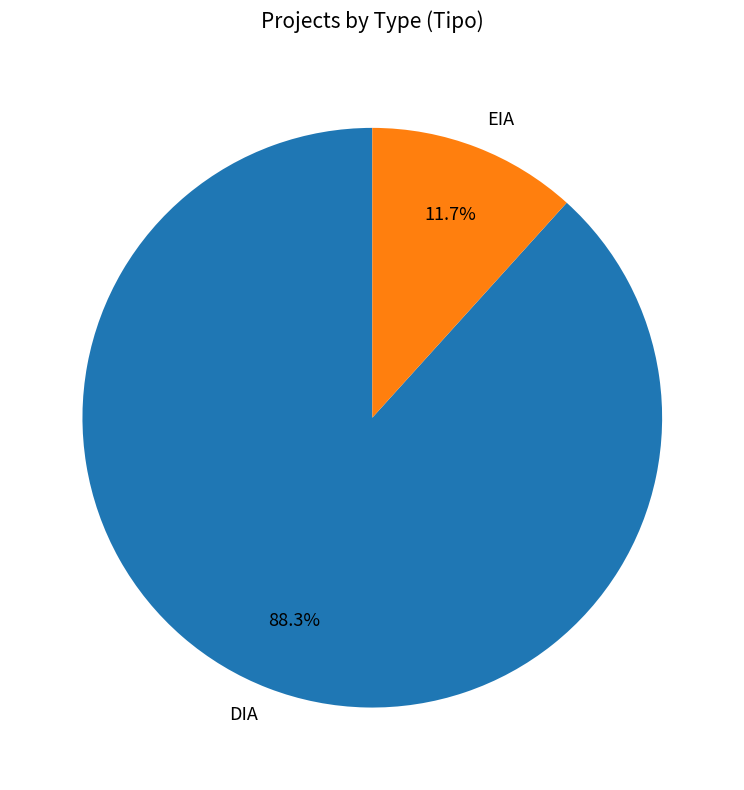

To the nearest percent, what is the combined percentage of EIA and DIA?

100%